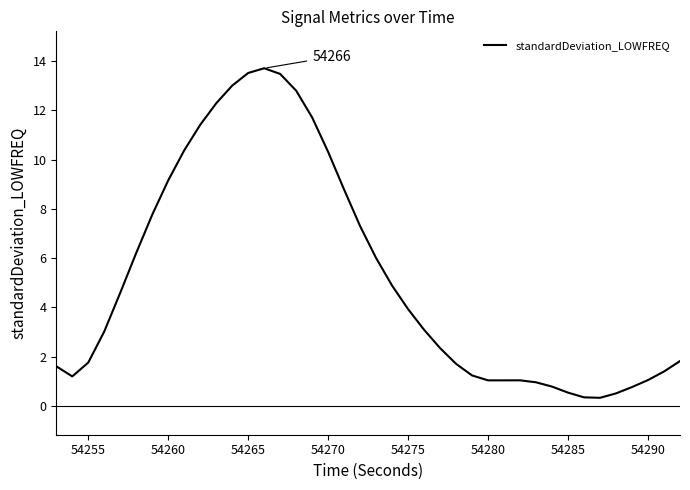

What is the difference between the maximum and minimum values?

13.4